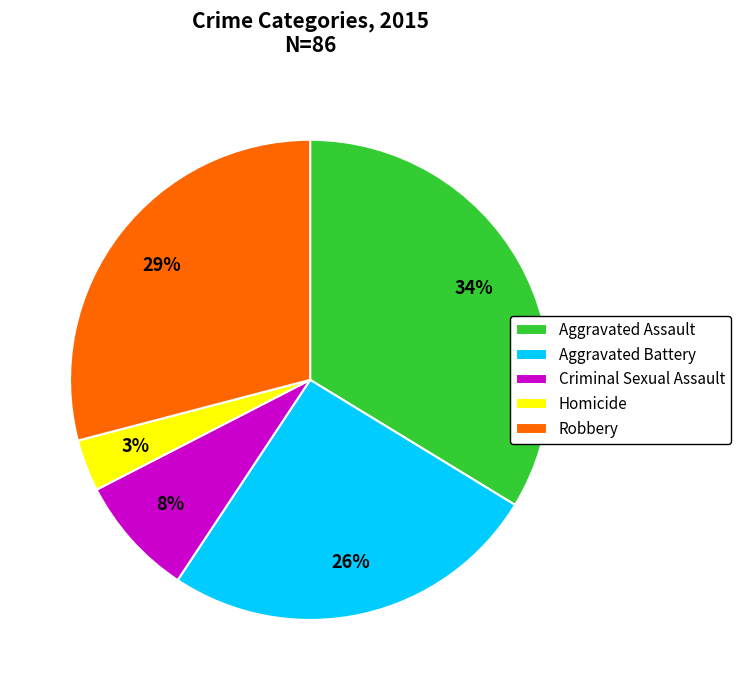

To the nearest percent, what portion does Aggravated Battery represent?

26%